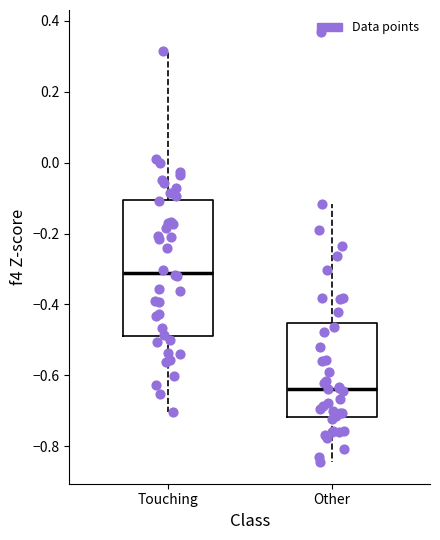

Reading left to right, transcribe this box plot: for each box, give where its median line is, the range the box spans, and where its two whiskers end, as read against the y-axis. The values are not printed on the chart, so give them approximately, as read against the axis.

Touching: median -0.30, box -0.50 to -0.10, whiskers -0.70 to 0.32
Other: median -0.64, box -0.72 to -0.46, whiskers -0.84 to -0.12